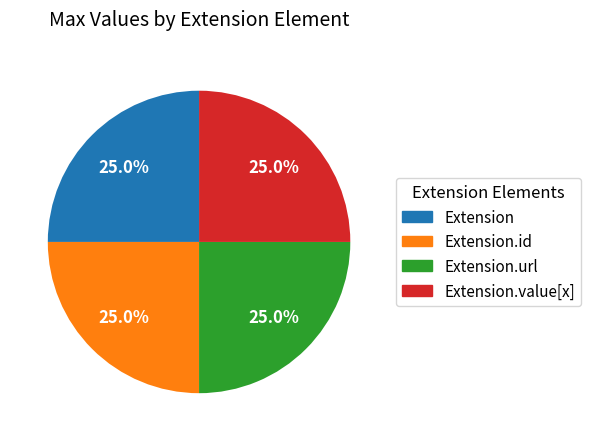

To the nearest percent, what is the difference between the largest and smallest slice percentages?

0%